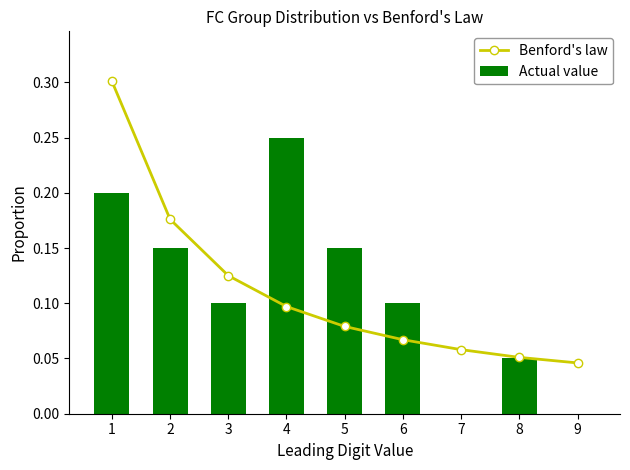

Is it true that Actual value equals 0.1 at 7?

False